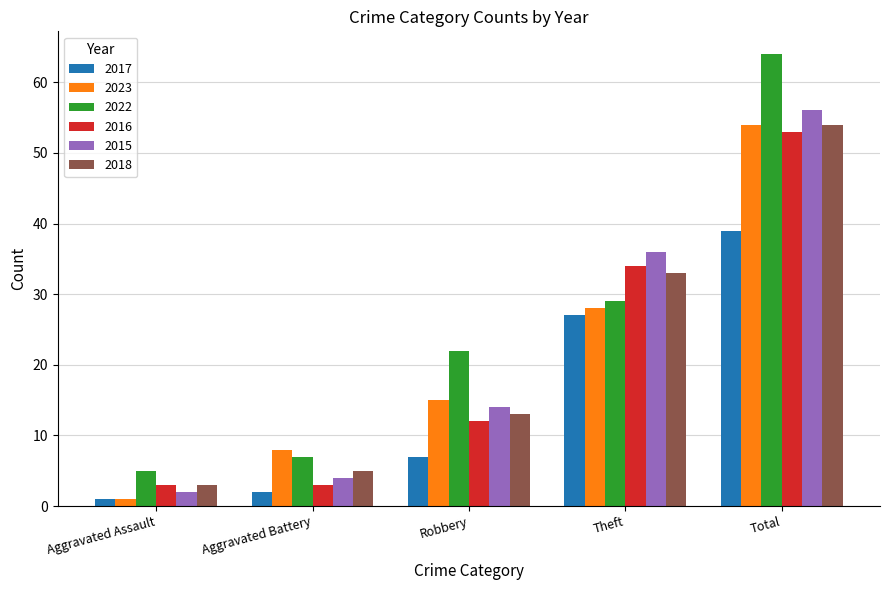

How many bars are there in each group?

6